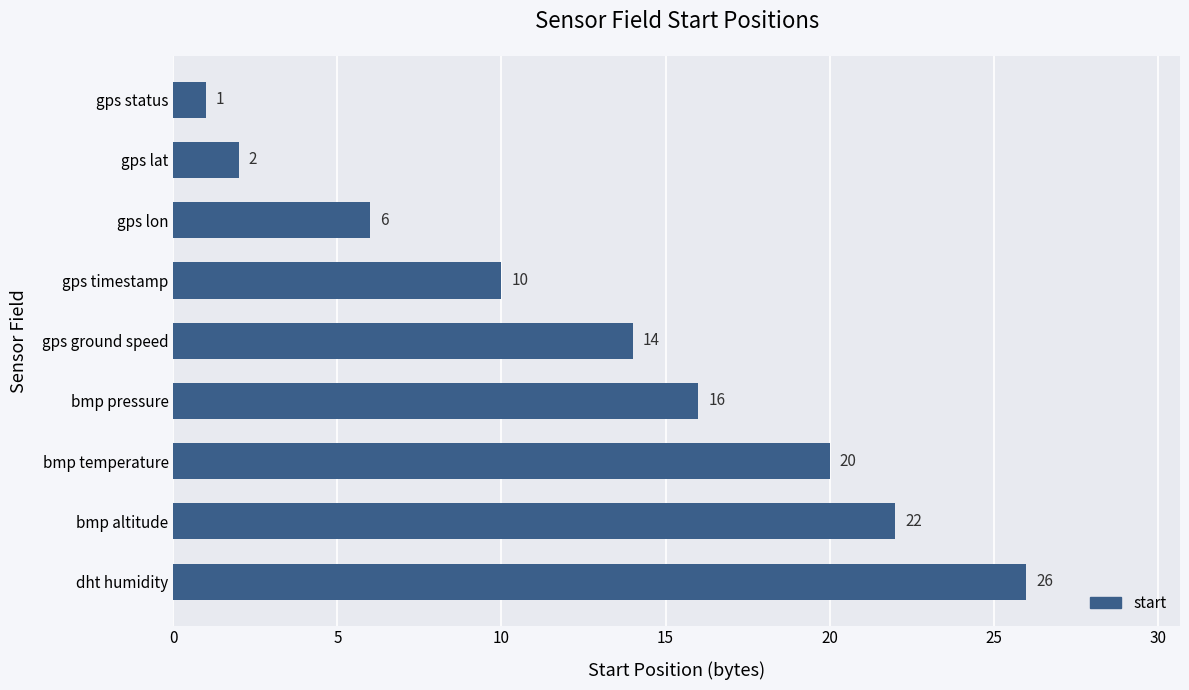

Rank the categories by value from lowest to highest.

gps status, gps lat, gps lon, gps timestamp, gps ground speed, bmp pressure, bmp temperature, bmp altitude, dht humidity